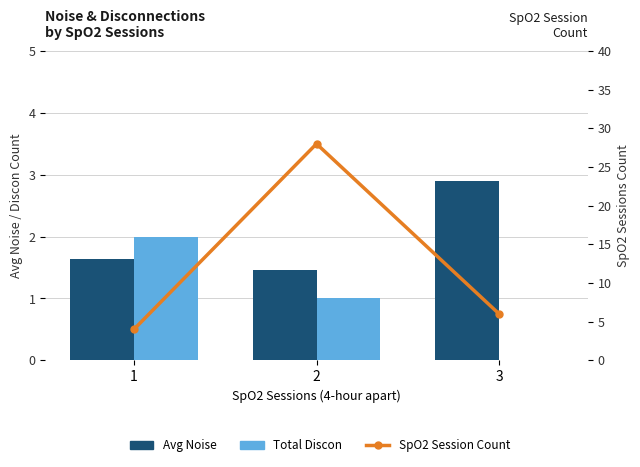

Which series has the widest spread of values?

SpO2 Session Count